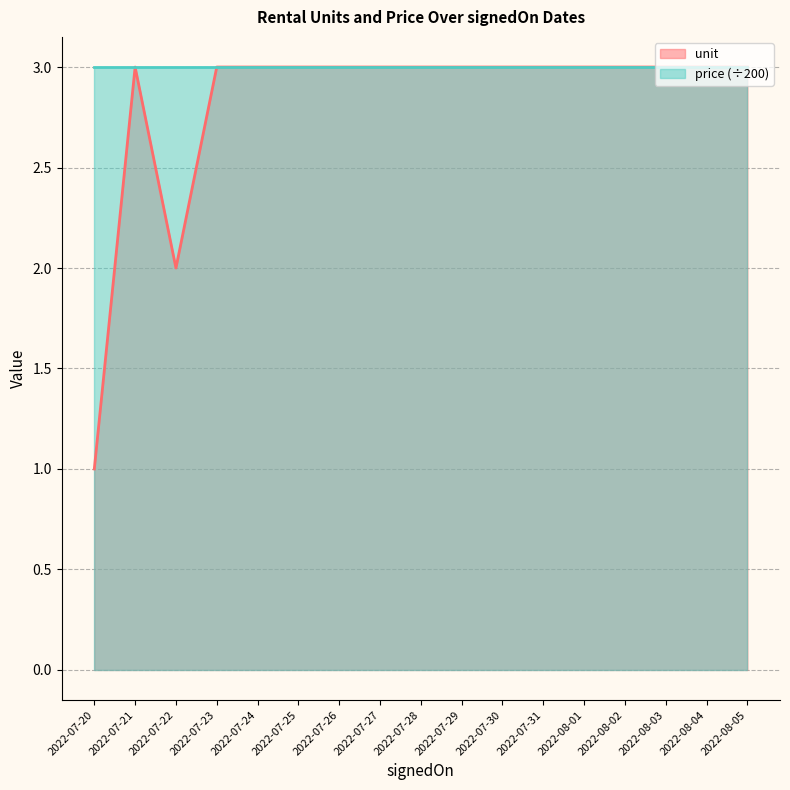

True or false: the data shows 1 at 2022-08-02.

False